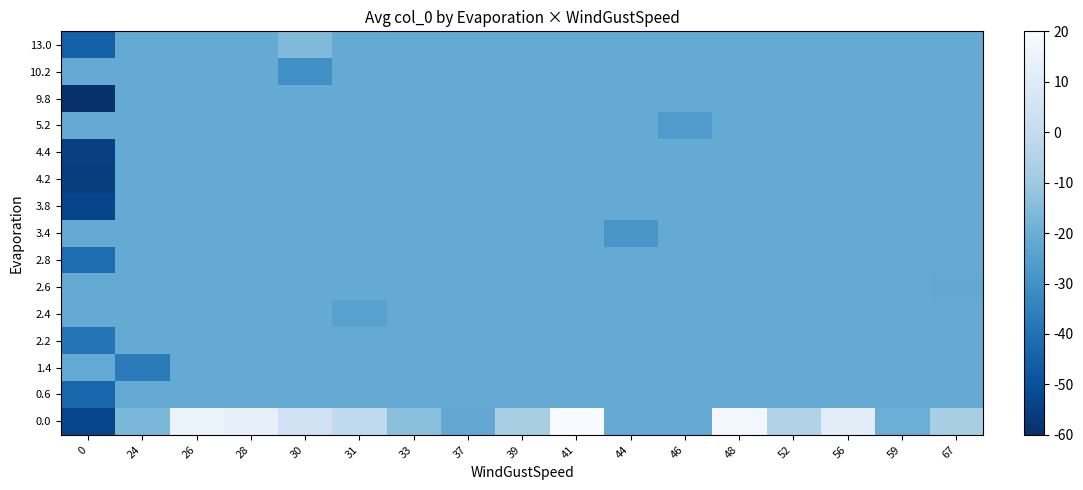

How many series are shown in this chart?

15